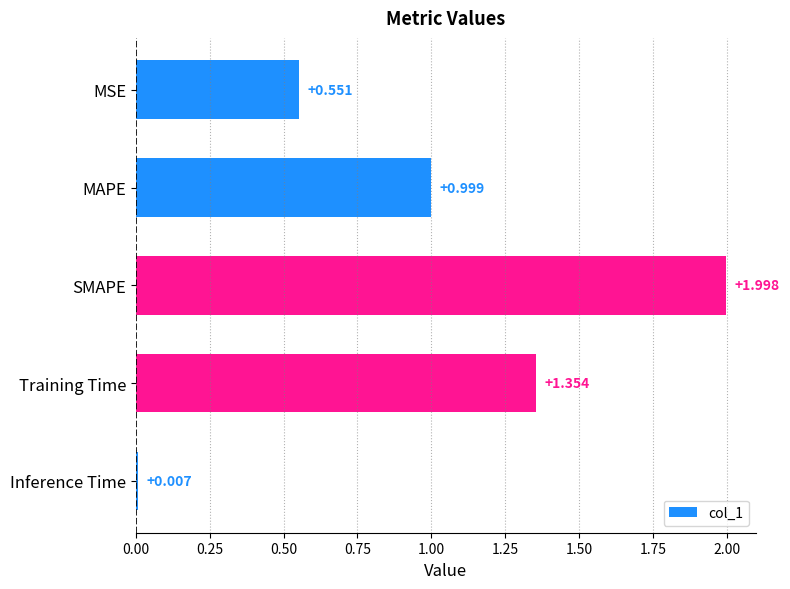

What is the greatest value displayed?

2.0